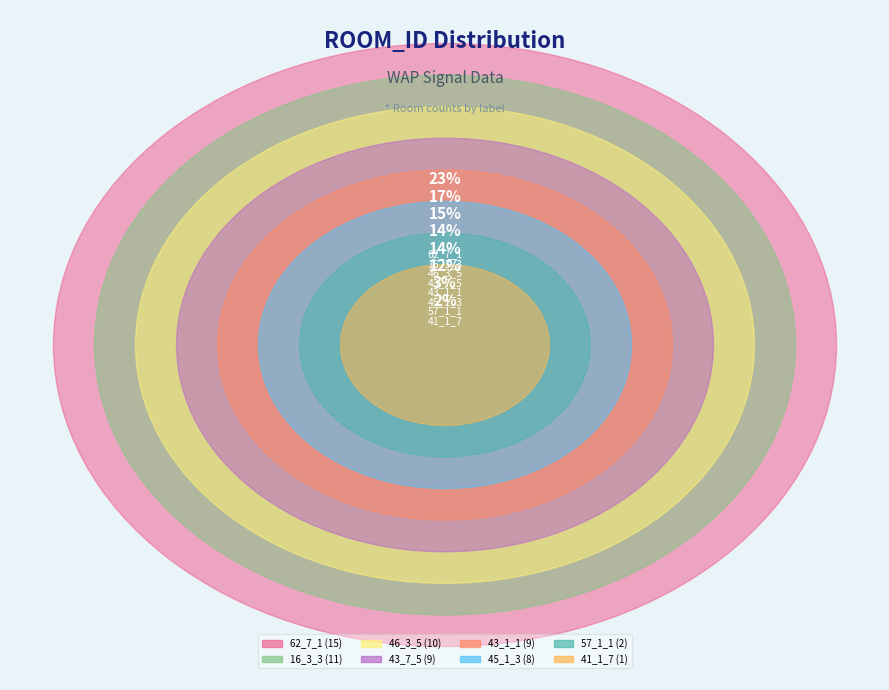

Which category has the biggest portion of the pie?

62_7_1